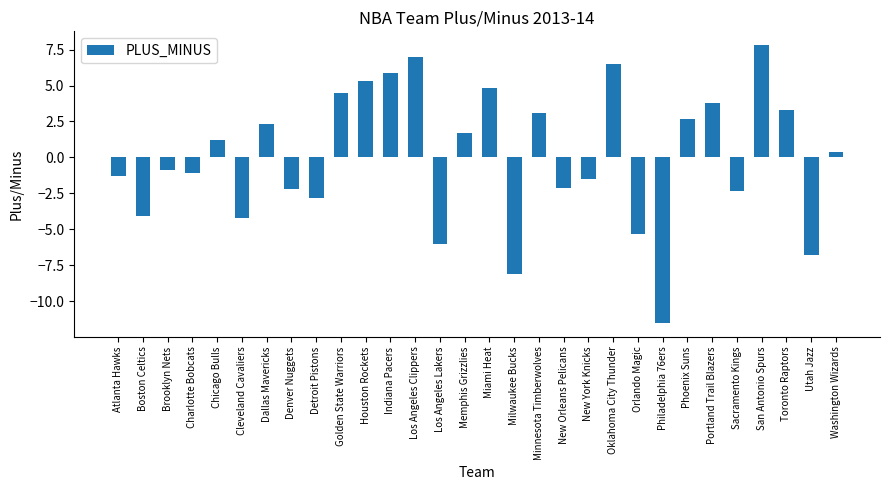

How many negative values are there?

15